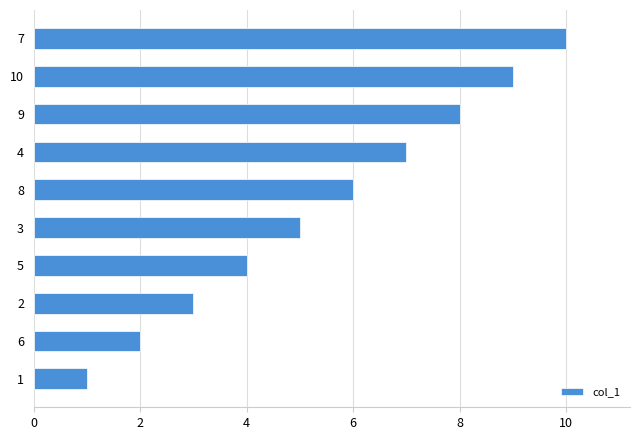

List the labels in order of value, smallest first.

1, 6, 2, 5, 3, 8, 4, 9, 10, 7